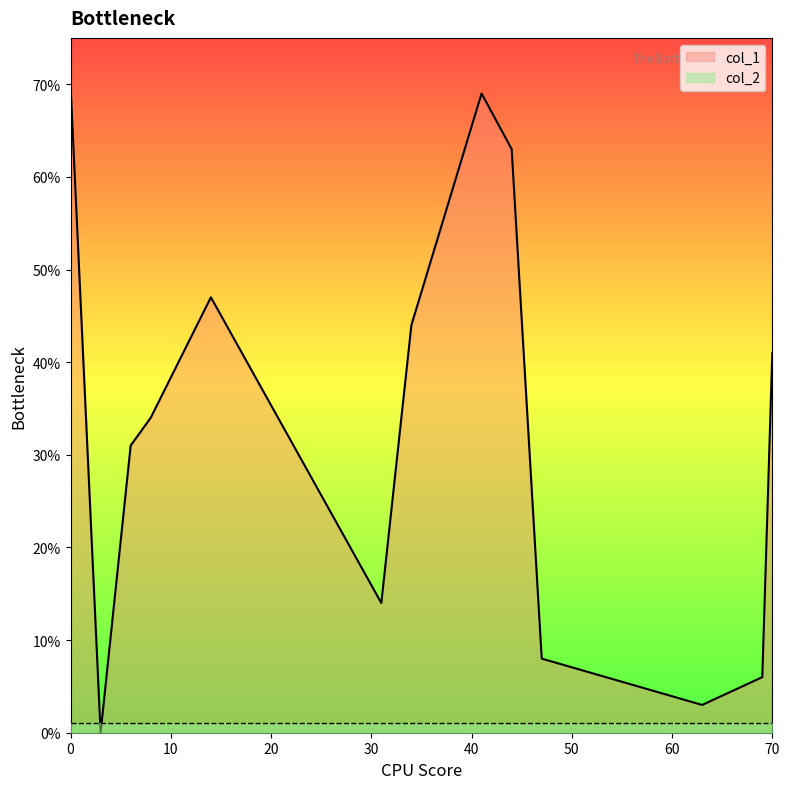

What is the sum of the col_1 values at 31 and 3?

14